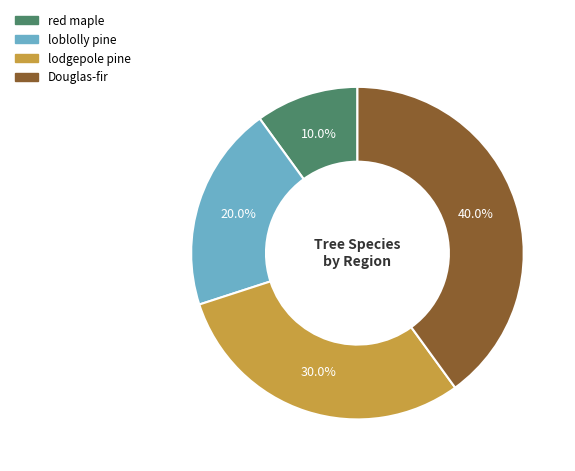

Combined, what portion of the pie is loblolly pine and Douglas-fir?

60.0%